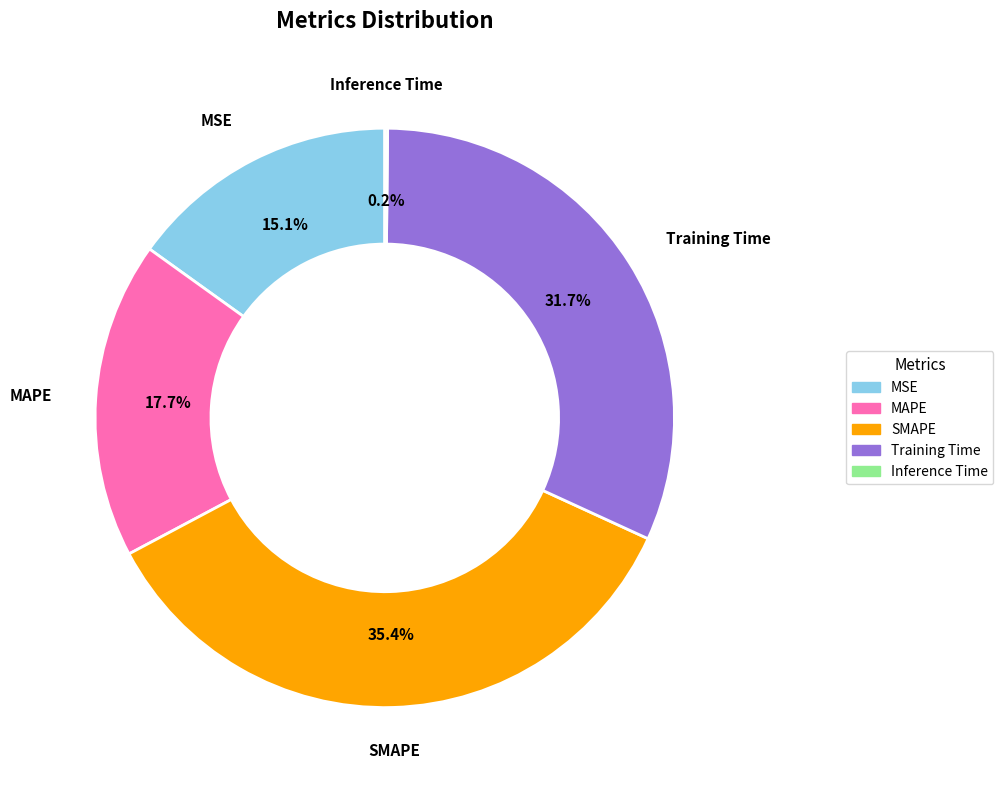

To the nearest percent, what portion does MSE represent?

15%